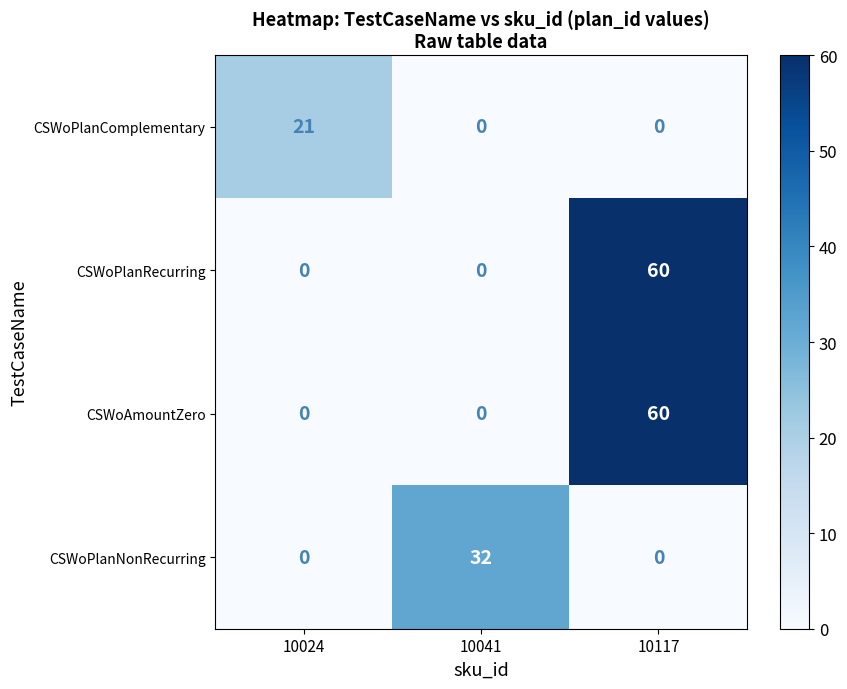

Reading left to right, extract all data points from this chart.

CSWoPlanComplementary: 21	0	0
CSWoPlanRecurring: 0	0	60
CSWoAmountZero: 0	0	60
CSWoPlanNonRecurring: 0	32	0